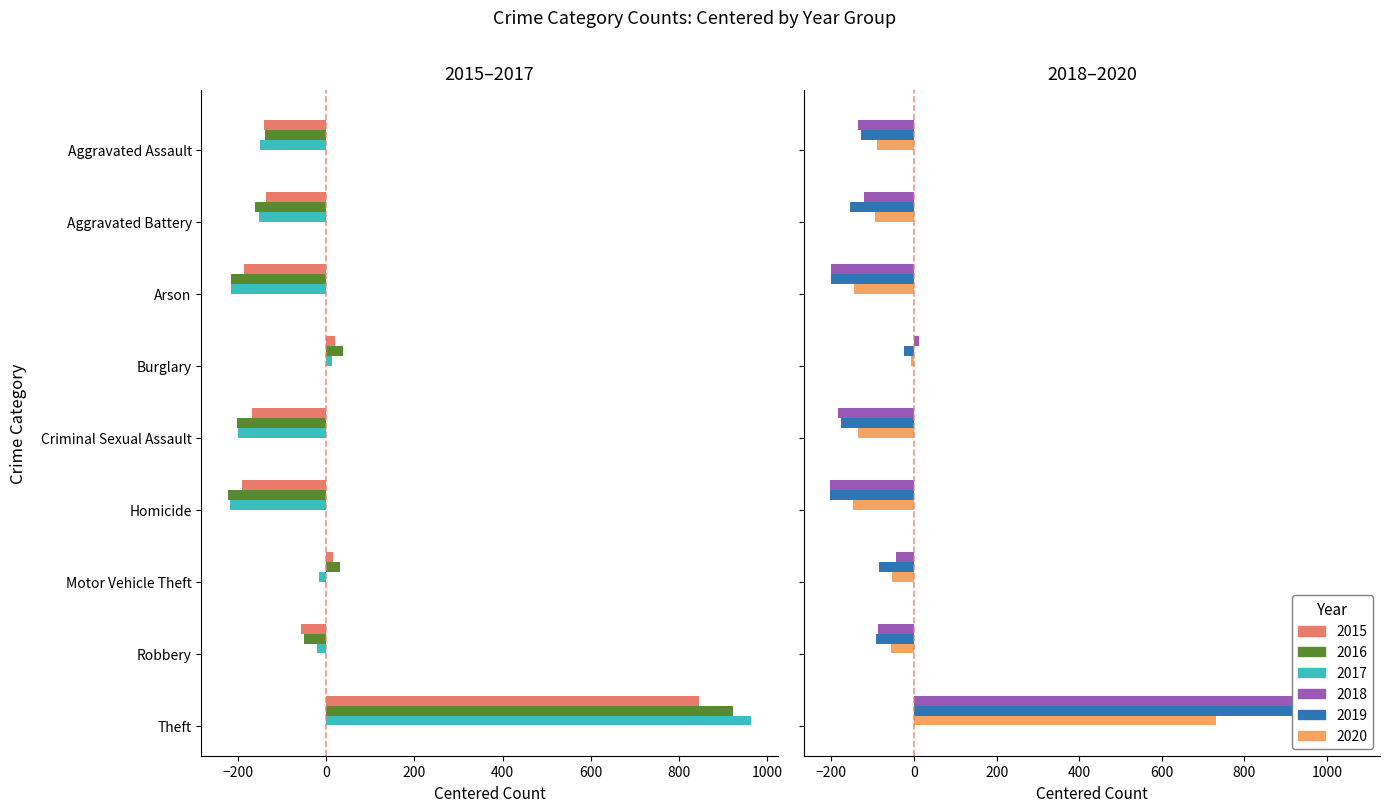

How many values in 2018 are below zero?

7